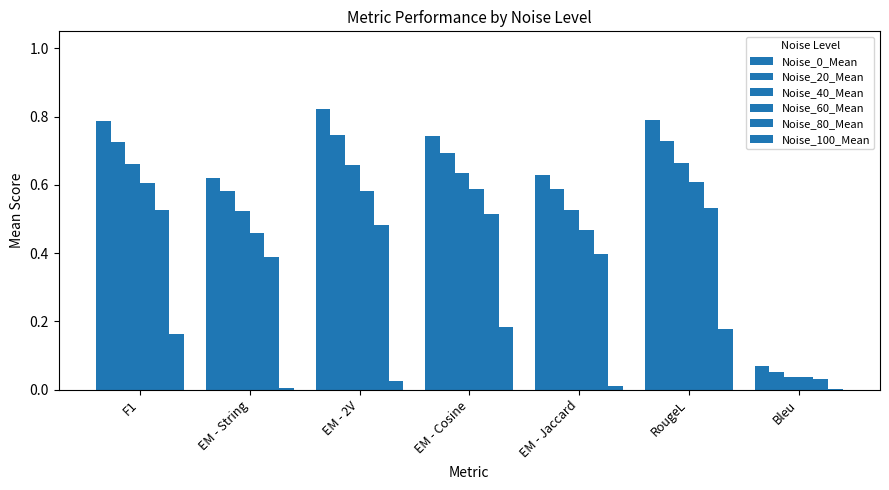

At which category is the sum across all series the highest?

RougeL